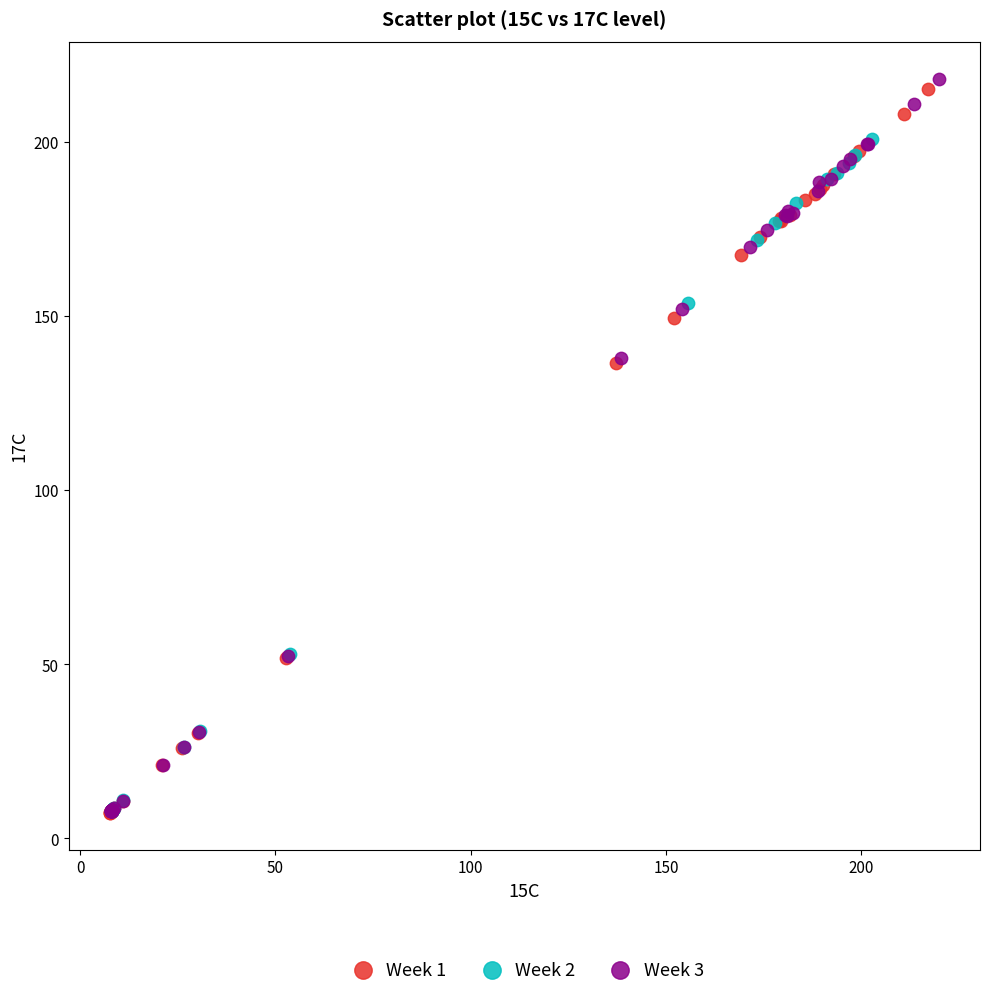

What are all the series names shown in the legend?

Week 1, Week 2, Week 3